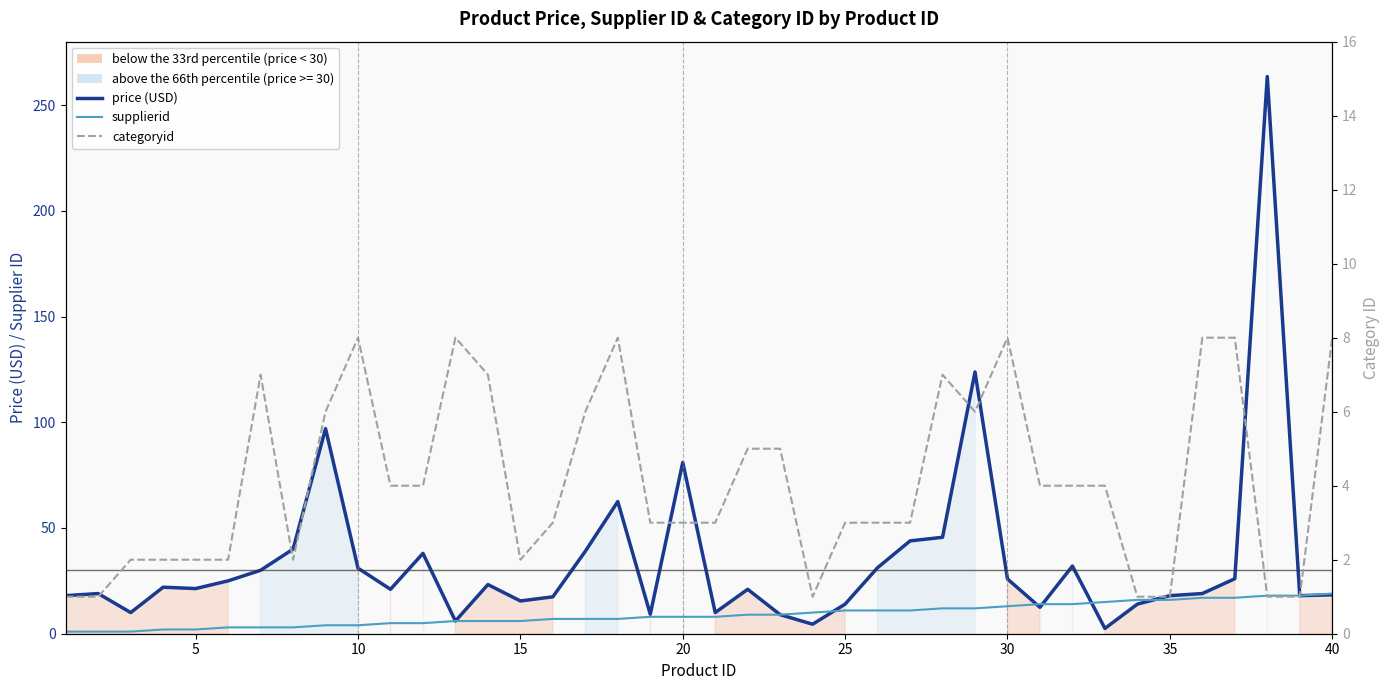

How many times do categoryid and supplierid cross each other?

8